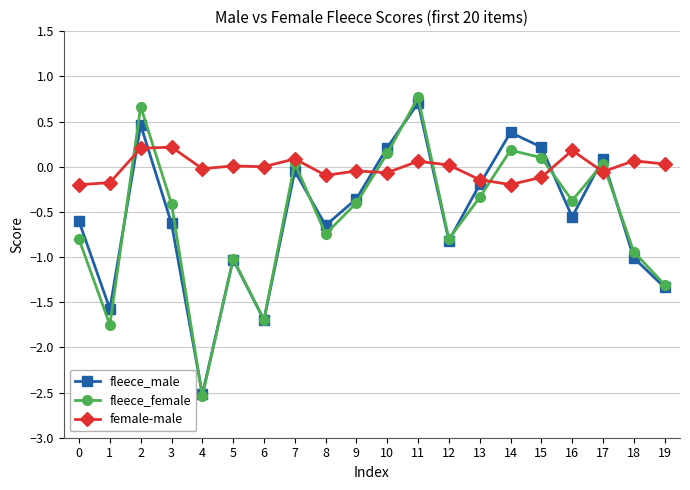

How many data points in fleece_female are less than 0?

13